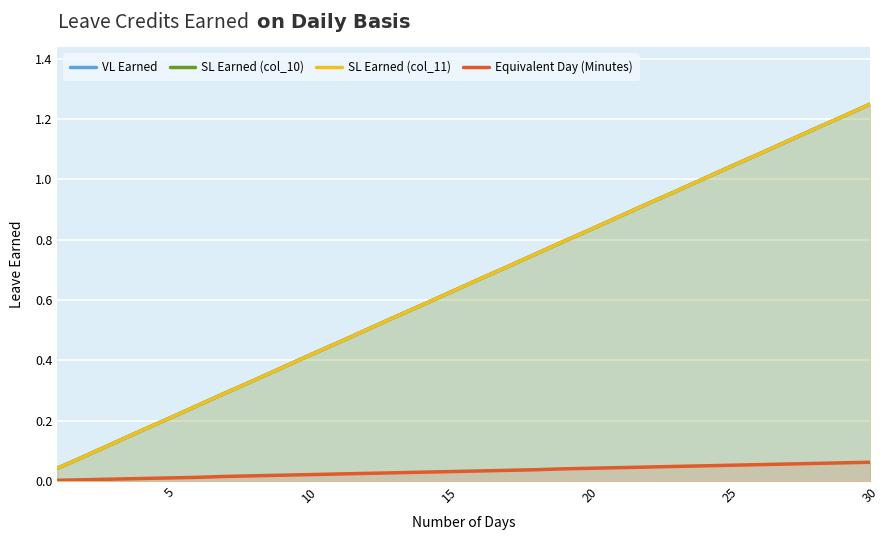

The value of SL Earned (col_11) at 25 is 0.2. True or false?

True